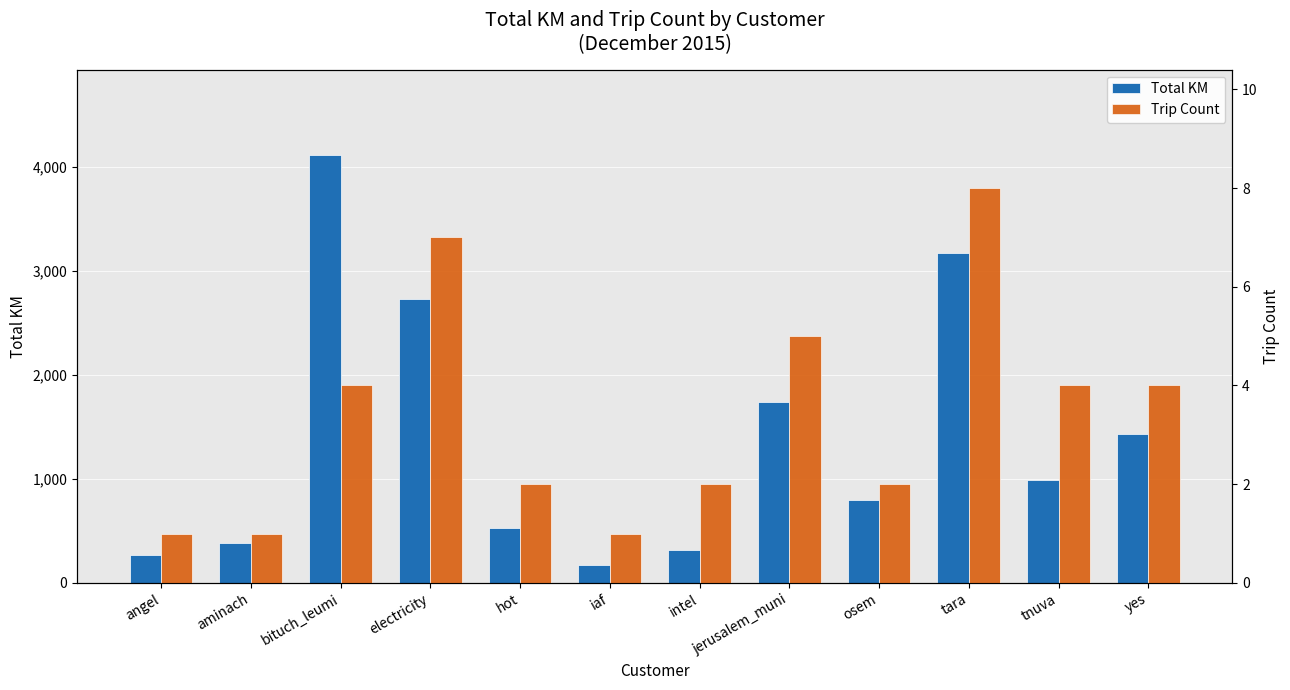

Rank the series by their maximum value, from lowest to highest.

Trip Count, Total KM